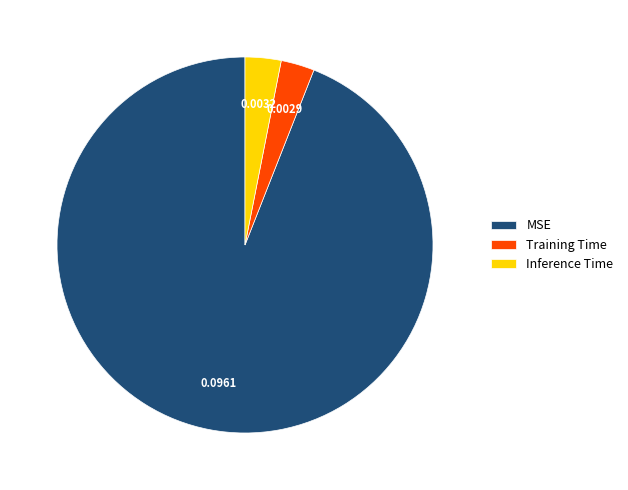

Do Training Time and MSE together represent more than half of the pie?

Yes